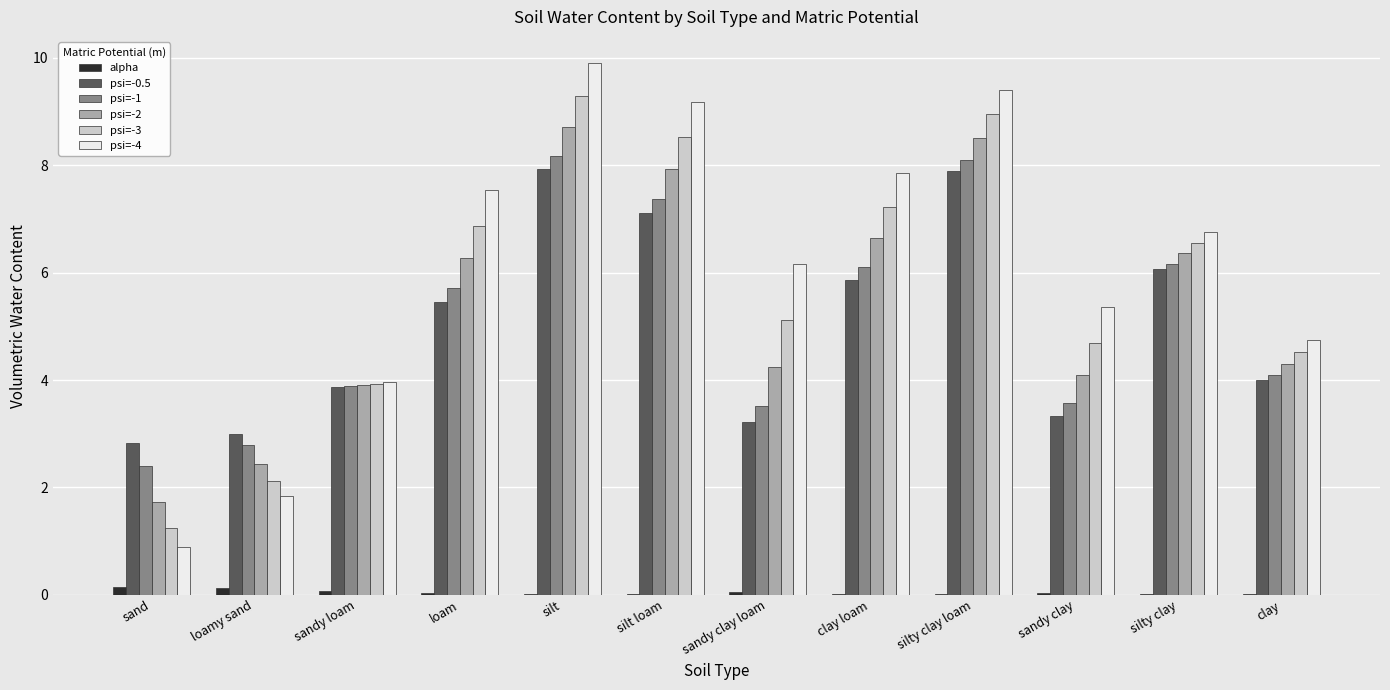

Does the chart contain stacked bars?

No